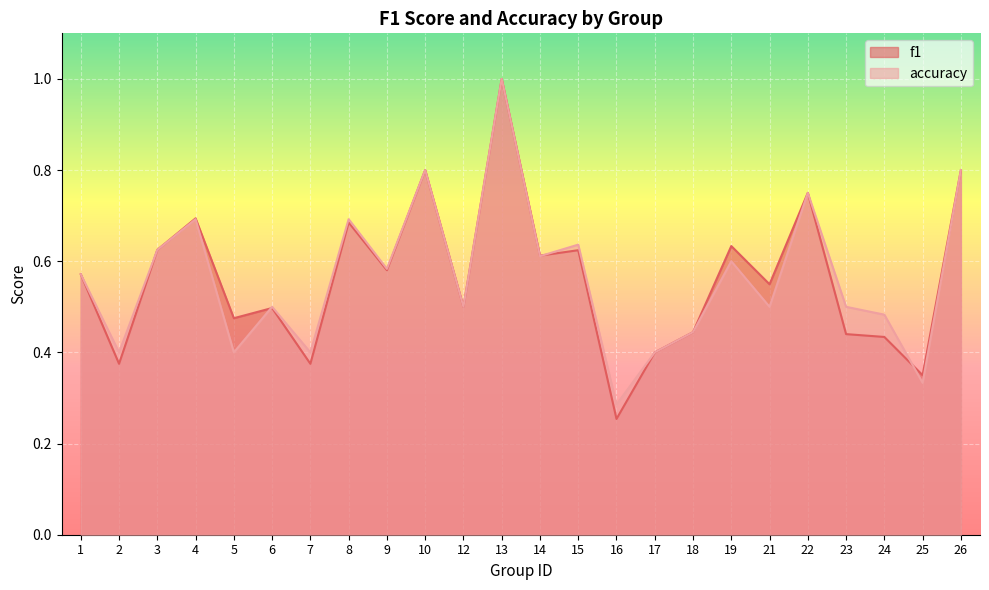

Reading left to right, list all the values displayed in this chart.

f1: 0.6	0.4	0.6	0.7	0.5	0.5	0.4	0.7	0.6	0.8	0.5	1.0	0.6	0.6	0.3	0.4	0.4	0.6	0.5	0.8	0.4	0.4	0.3	0.8
accuracy: 0.6	0.4	0.6	0.7	0.4	0.5	0.4	0.7	0.6	0.8	0.5	1.0	0.6	0.6	0.3	0.4	0.4	0.6	0.5	0.8	0.5	0.5	0.3	0.8